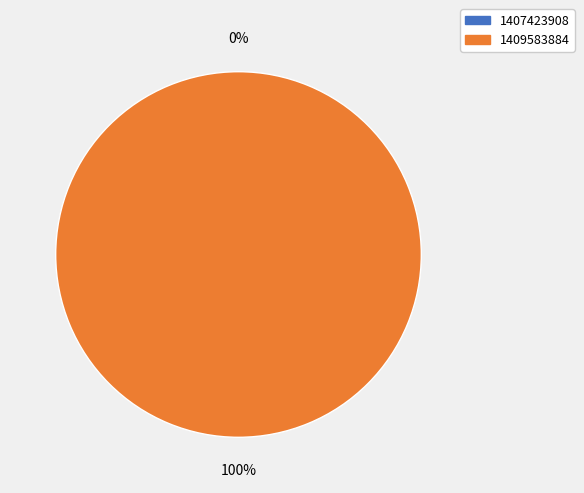

True or false: 1407423908 accounts for 0% of the total.

True